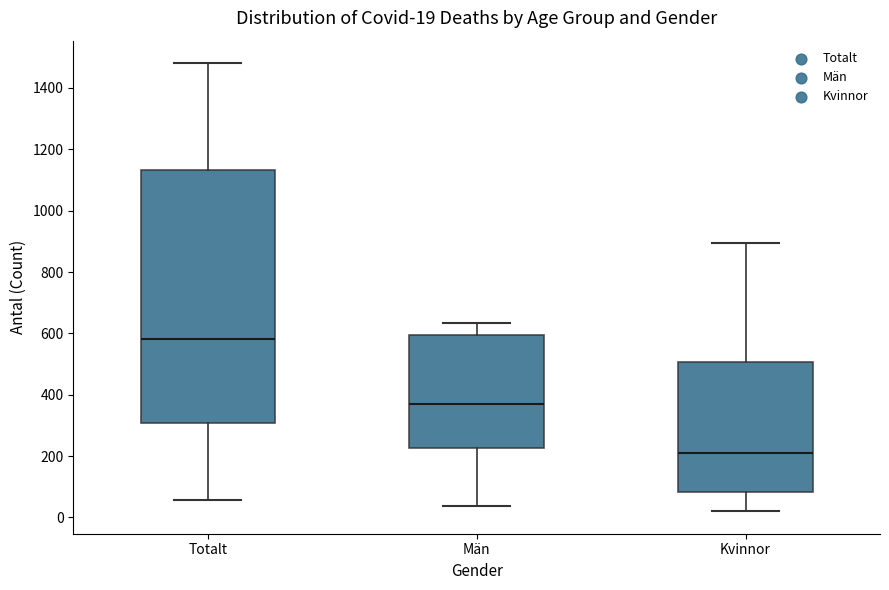

Which box's median line is the highest?

Totalt